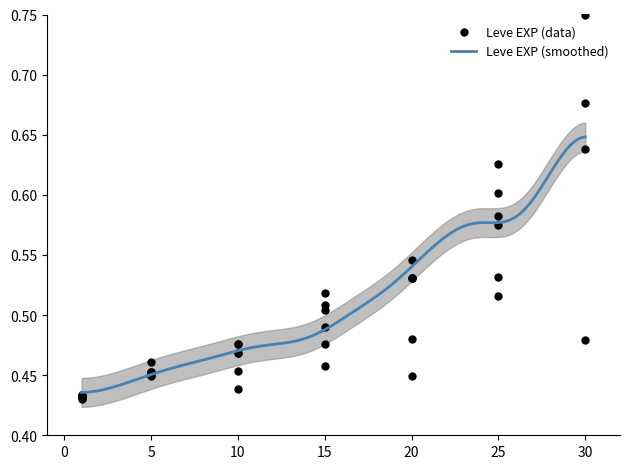

Between 0 and 12, which is larger?

12